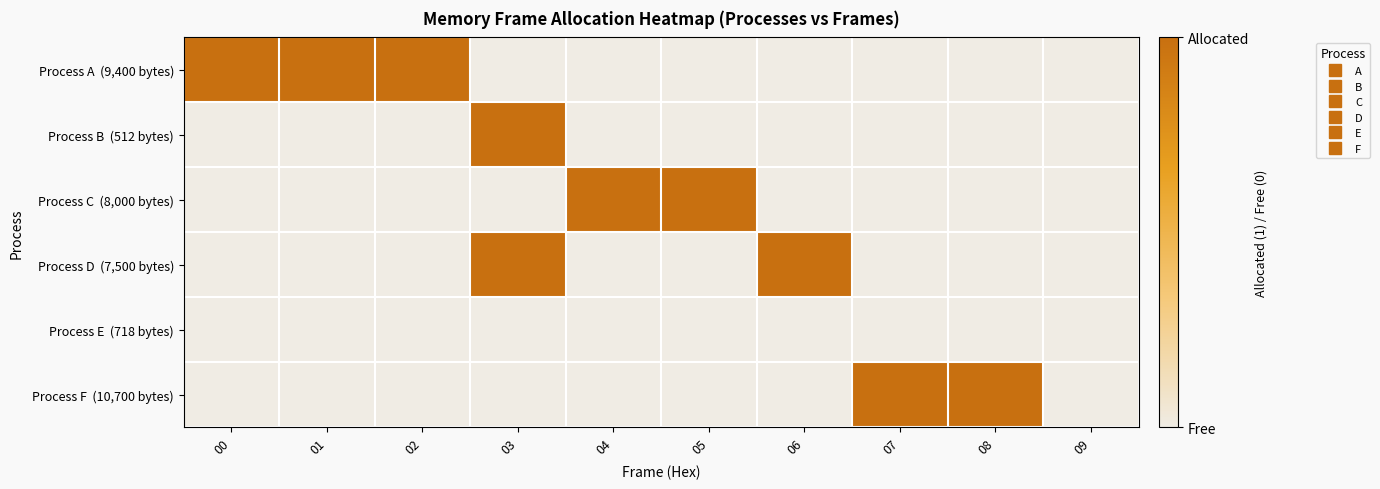

Which series has the largest total across all categories?

Process A (9,400 bytes)